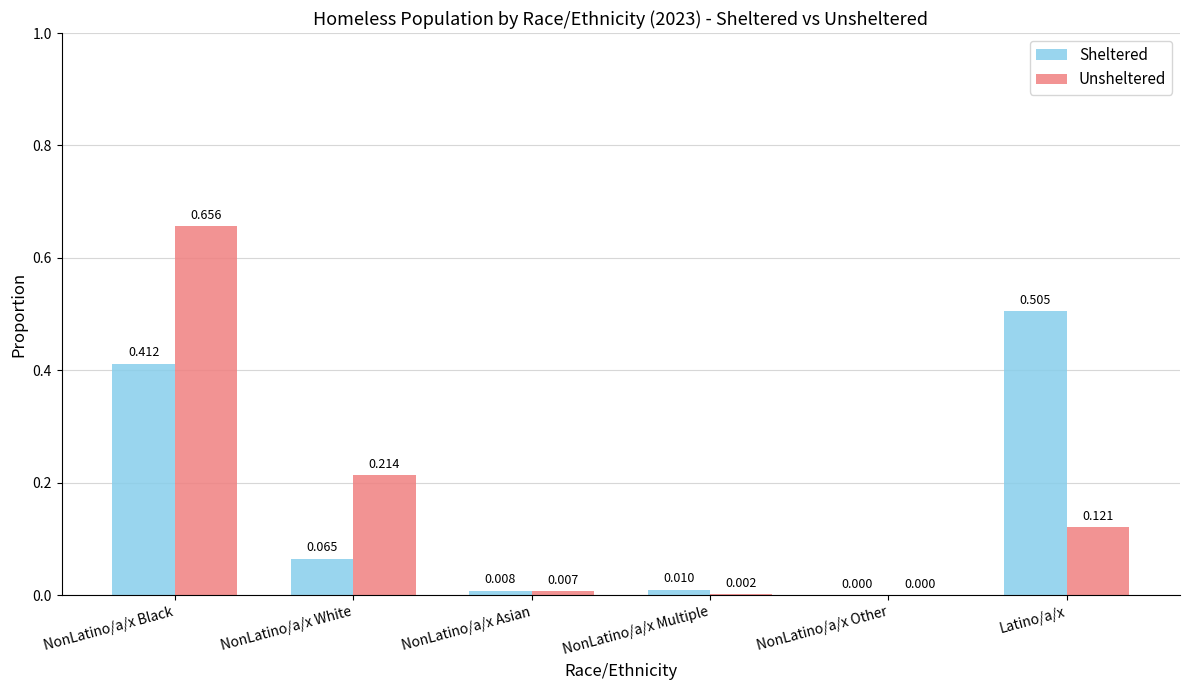

At which category does the chart reach its peak across all series?

NonLatino/a/x Black